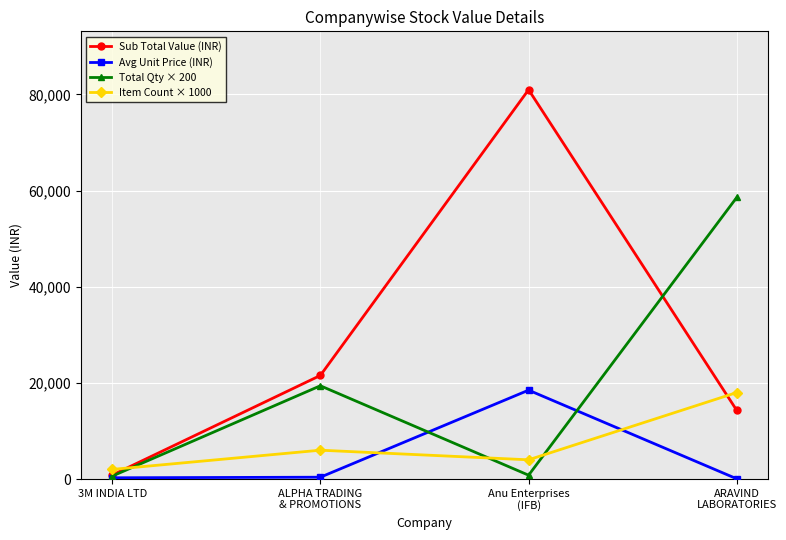

How many lines are shown in the chart?

4